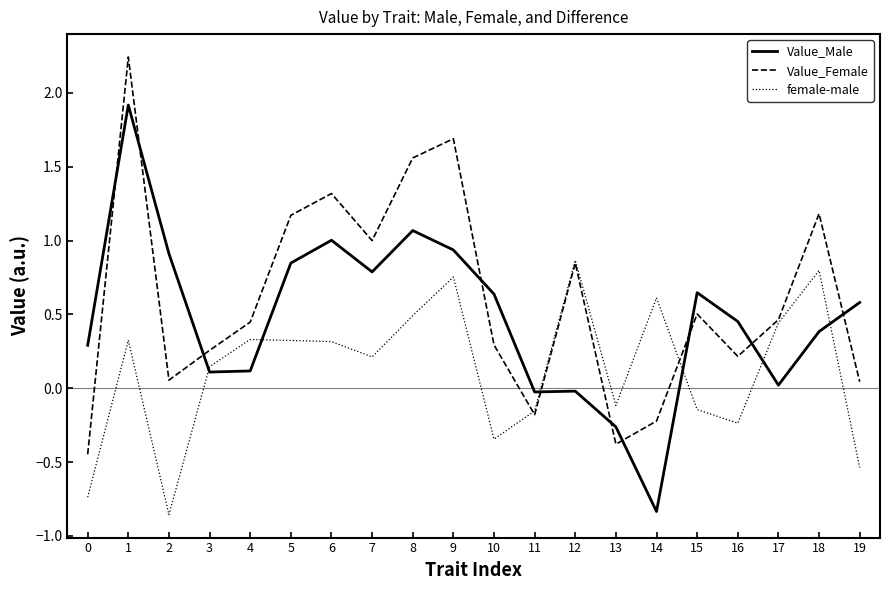

True or false: female-male and Value_Male cross at least once.

True